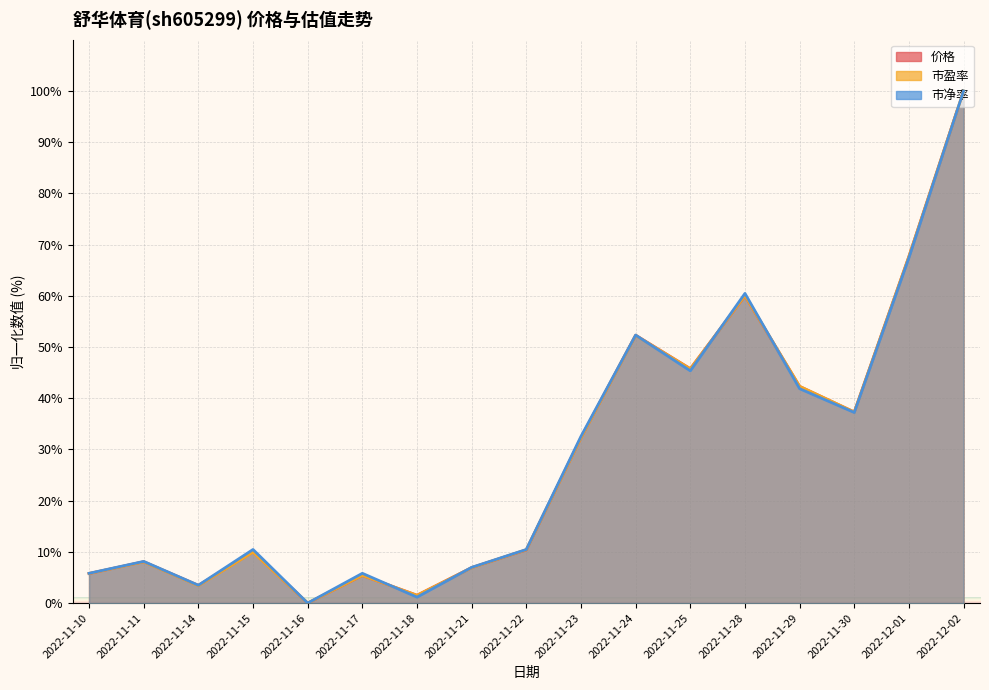

How many data points in 价格 are less than 10?

8